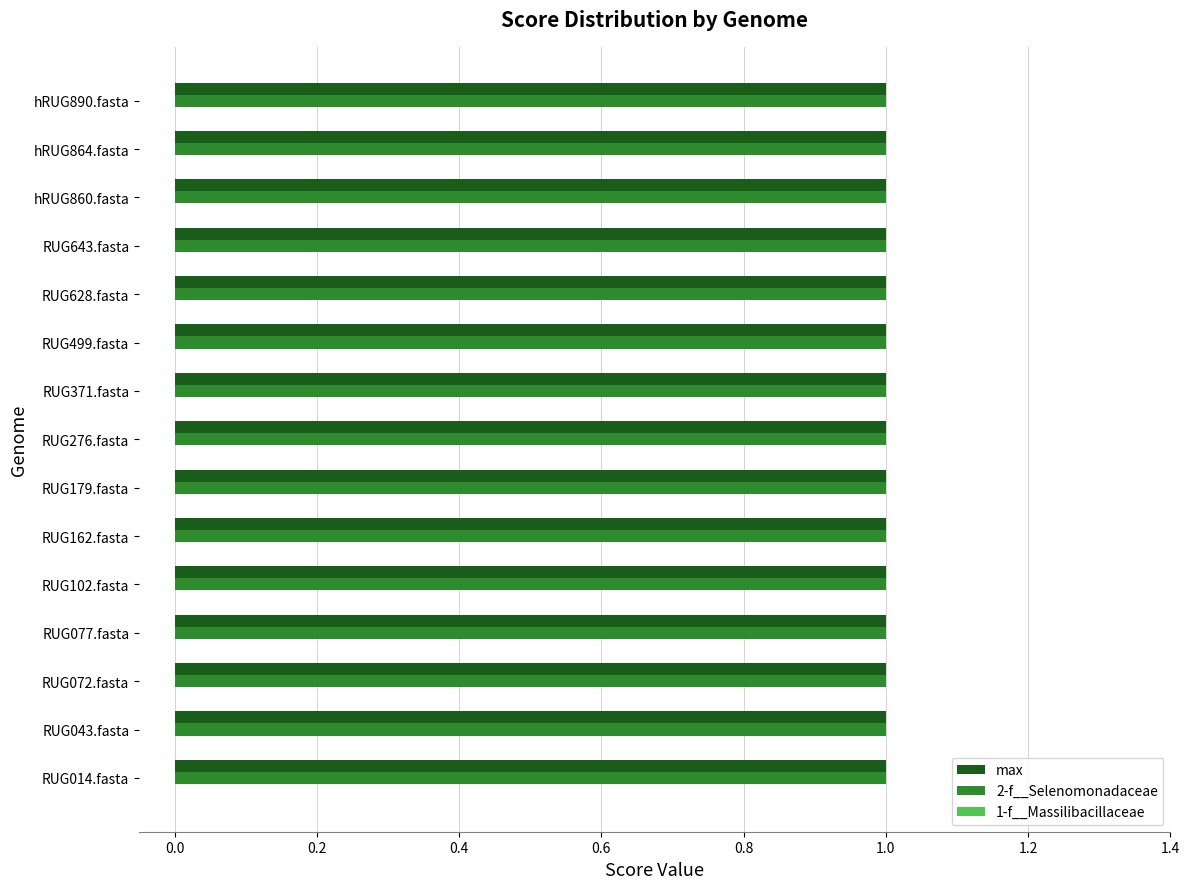

Which series has the largest range (max minus min)?

1-f__Massilibacillaceae